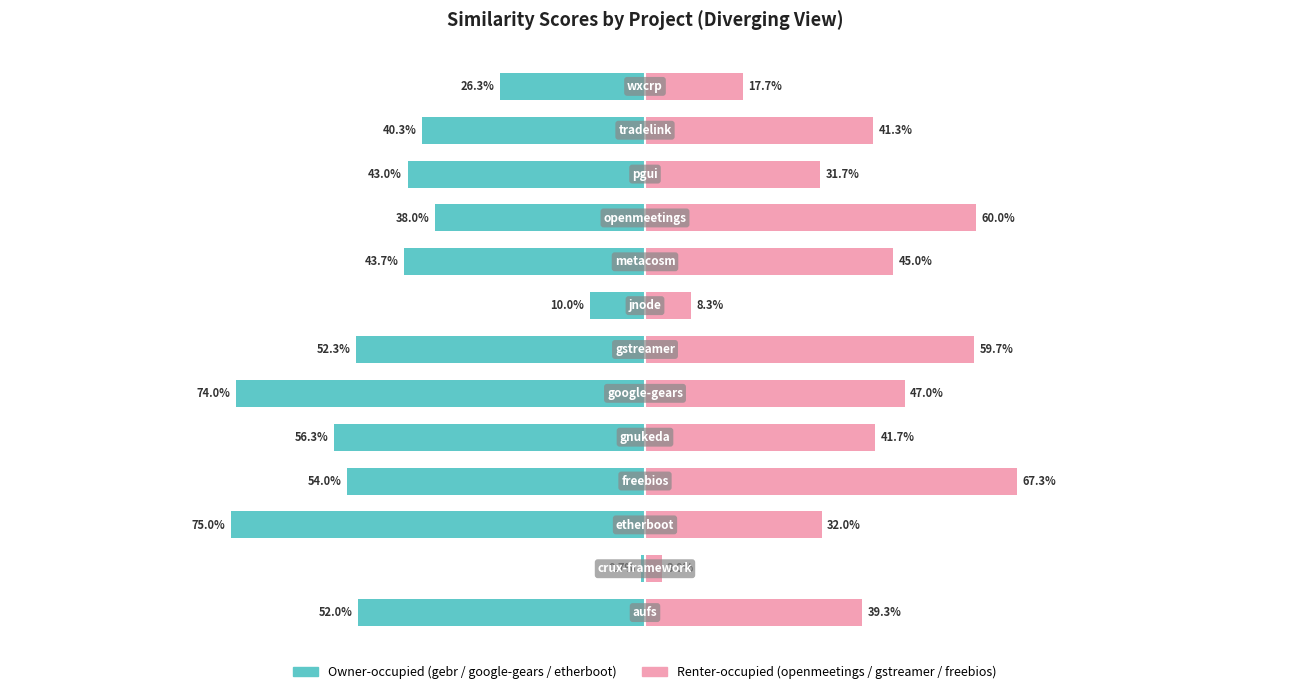

Which series has the widest spread of values?

Owner-occupied (gebr/google-gears/etherboot)